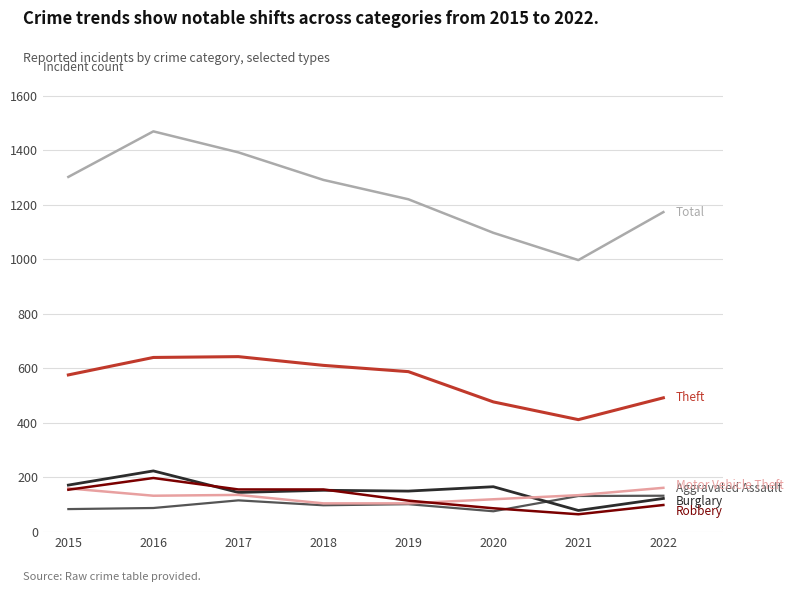

What is the total value across all series at 2019?

2280